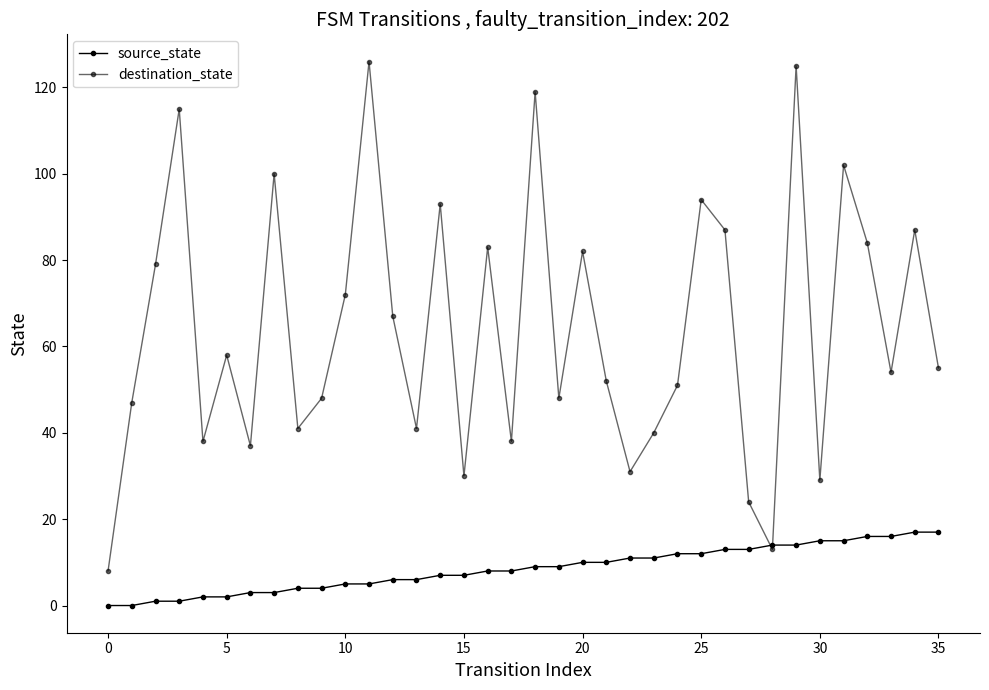

How many lines are shown in the chart?

2